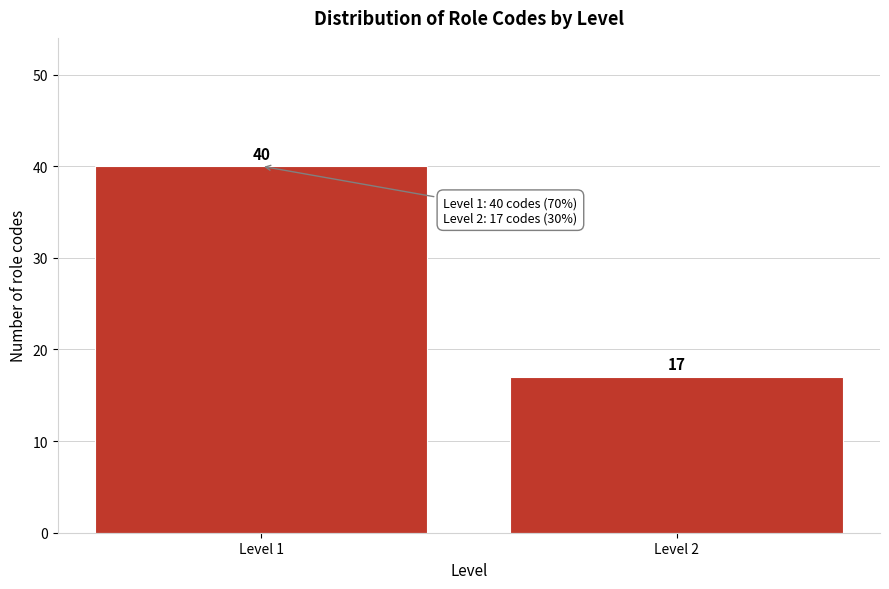

Reading right to left, extract all data points from this chart.

17	40